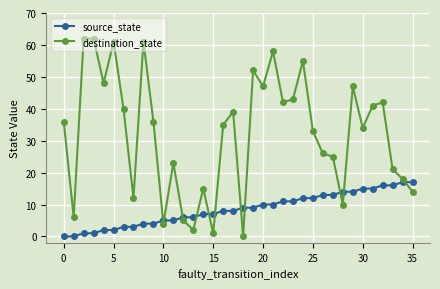

How many values in destination_state are above zero?

35